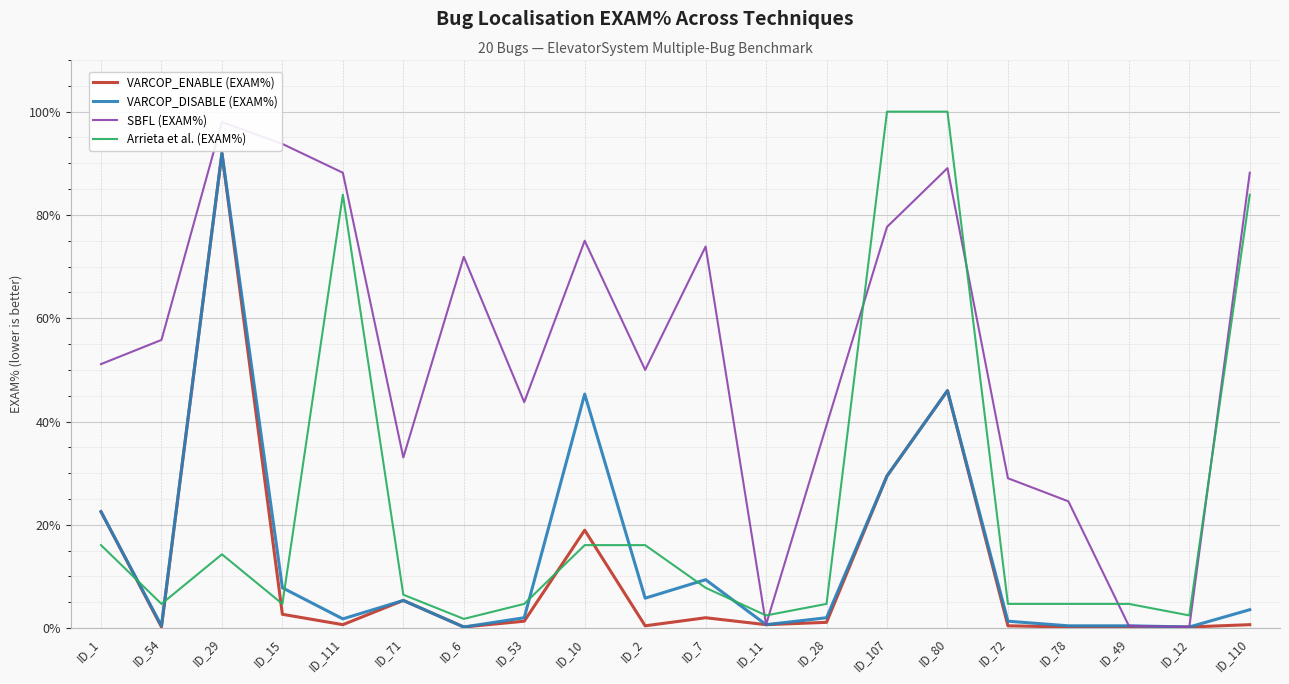

What position from the left is ID_28?

13